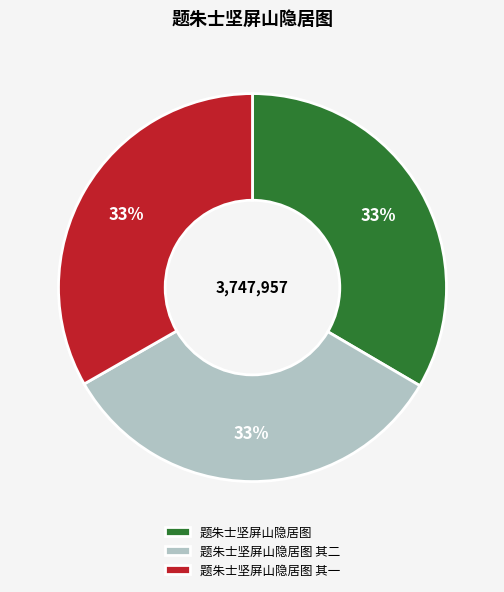

What percentage is the 题朱士坚屏山隐居图 其二 slice, to the nearest percent?

33%